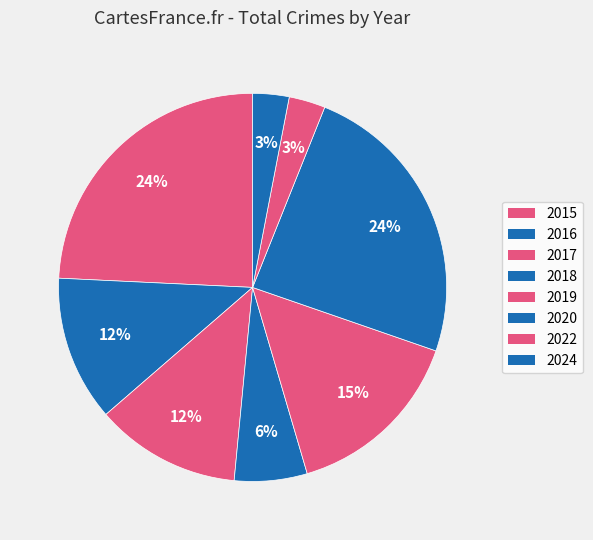

True or false: 2024 accounts for 3% of the total.

True